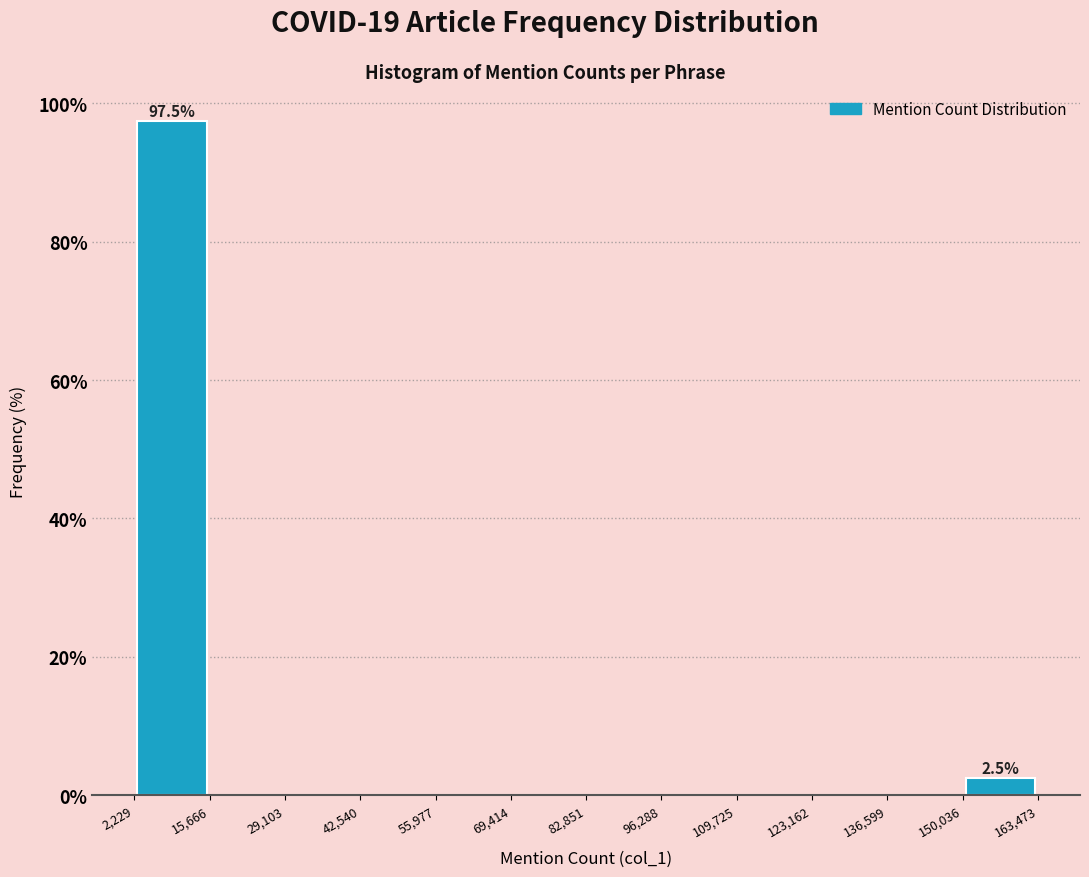

Over which range of the x-axis is the bar tallest?

2,229 to 15,666